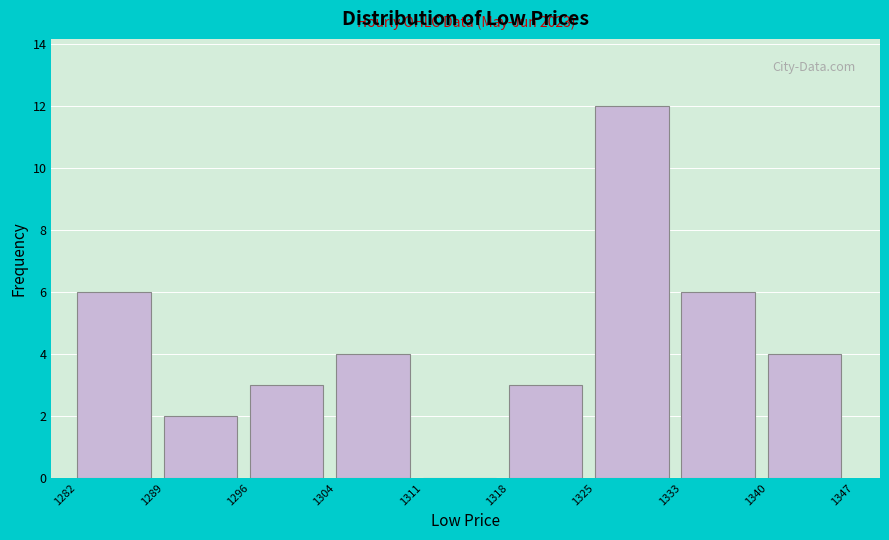

Which range on the x-axis has the tallest bar?

1325 to 1333